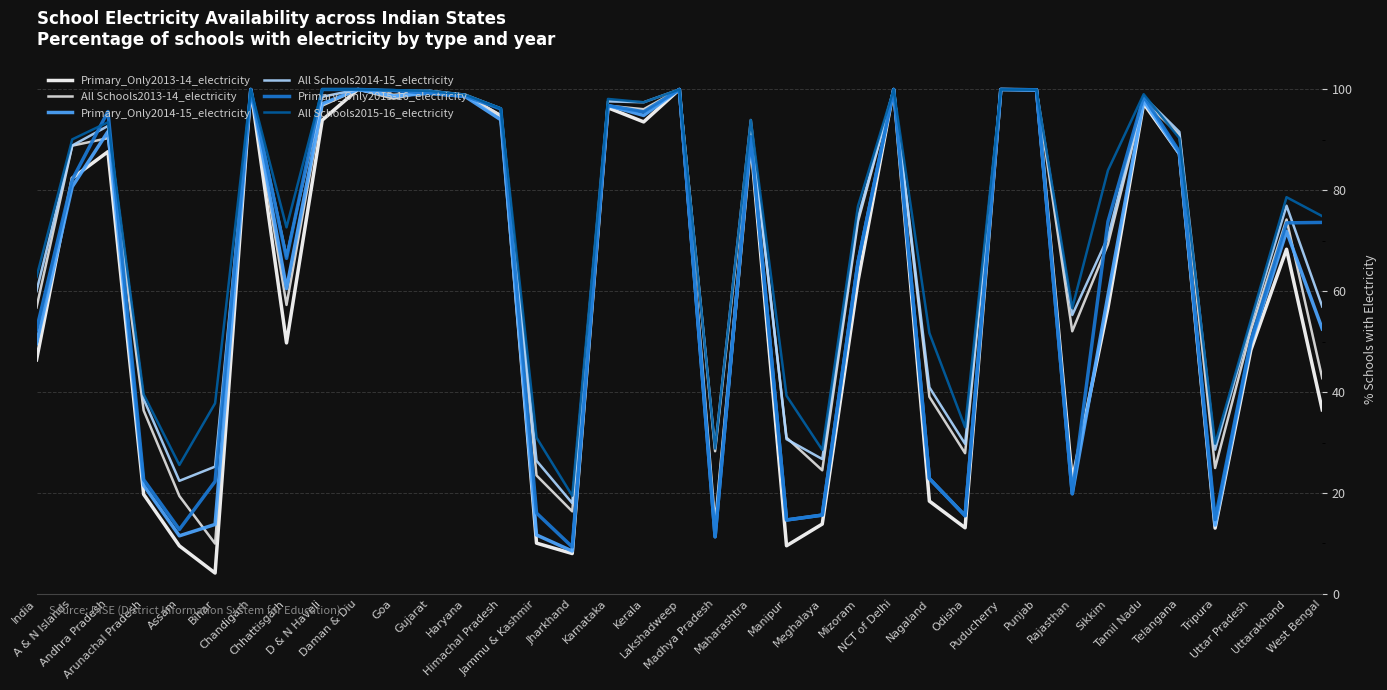

What is the smallest value displayed?

4.1